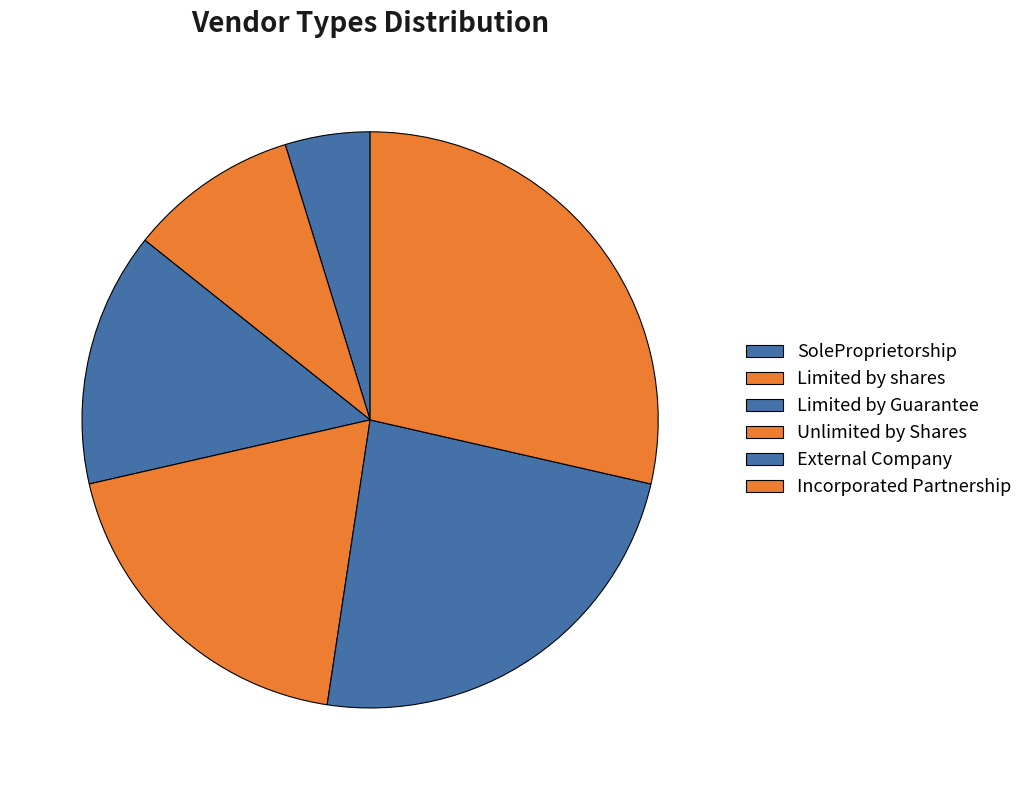

Approximately how many times larger is the value at Unlimited by Shares compared to Limited by shares?

2.0